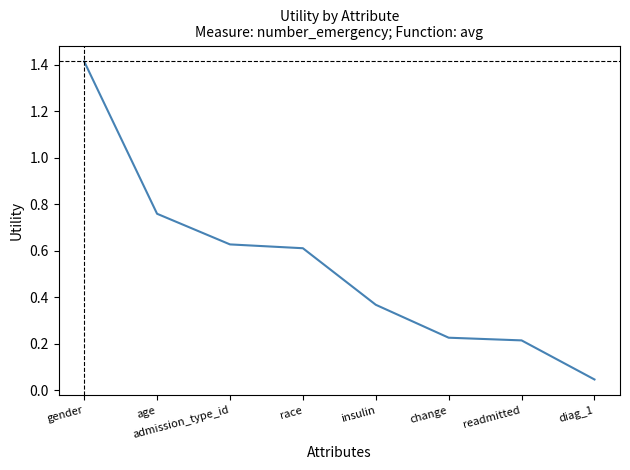

What is the average value?

0.5